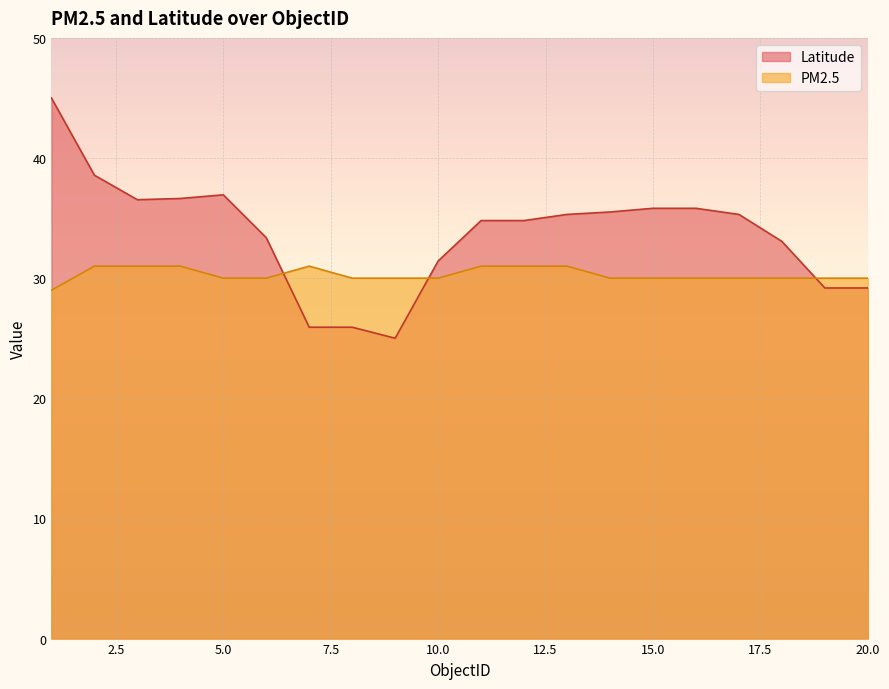

Read the PM2.5 value at 12.

31.0